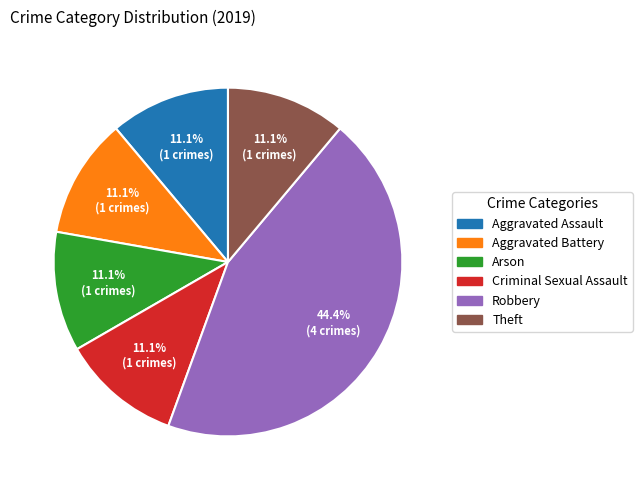

Is there any slice that represents more than half of the pie?

No